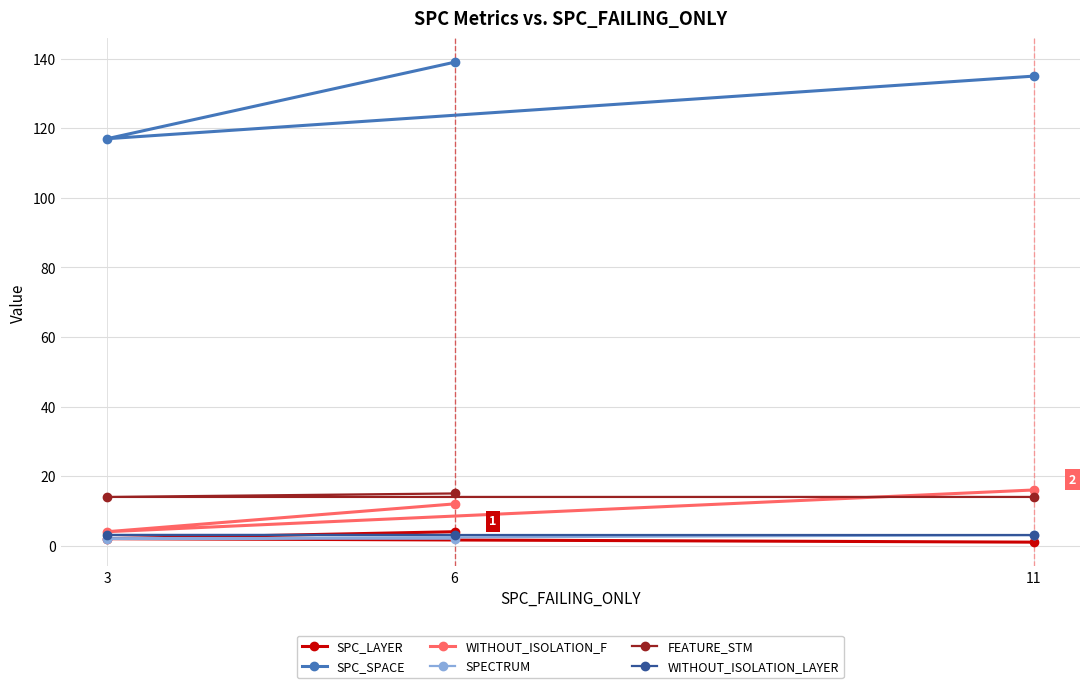

How many values in the SPECTRUM series exceed 2?

1